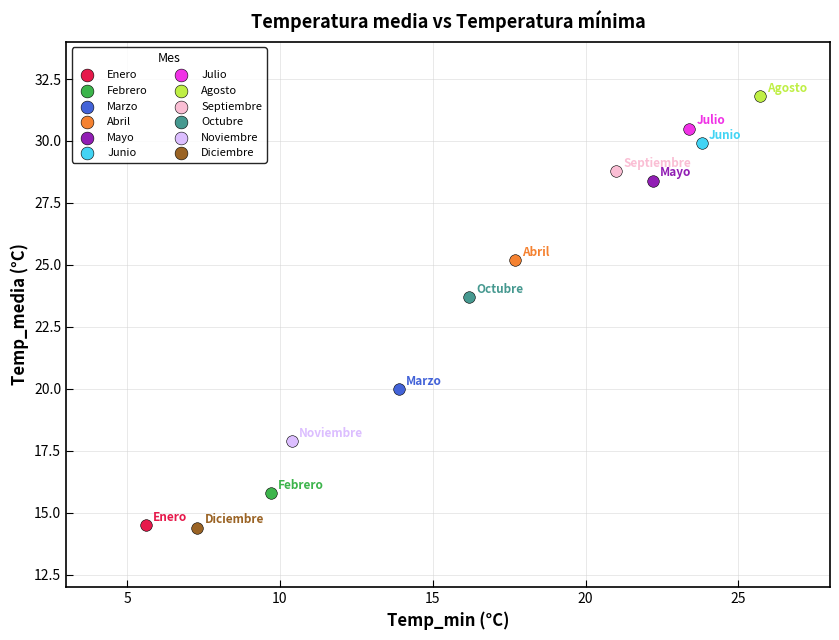

What are all the series names shown in the legend?

Enero, Febrero, Marzo, Abril, Mayo, Junio, Julio, Agosto, Septiembre, Octubre, Noviembre, Diciembre